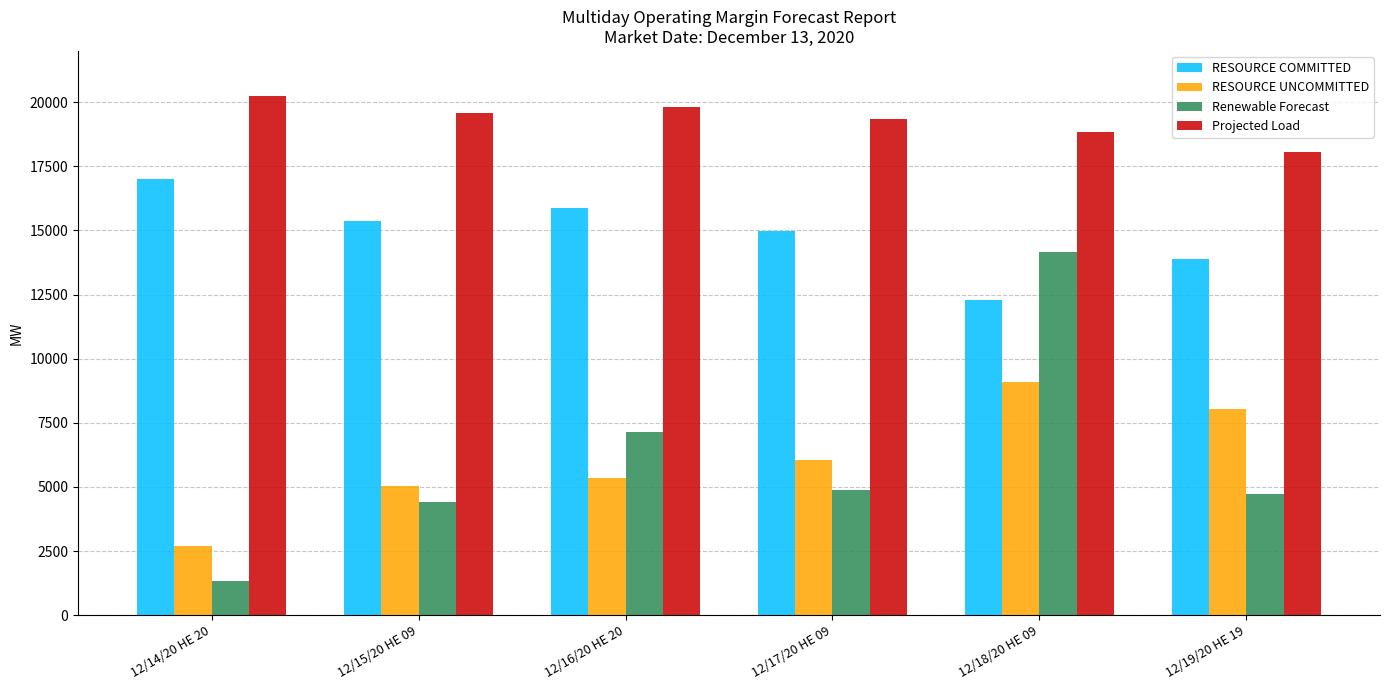

How many bars are there in total?

24